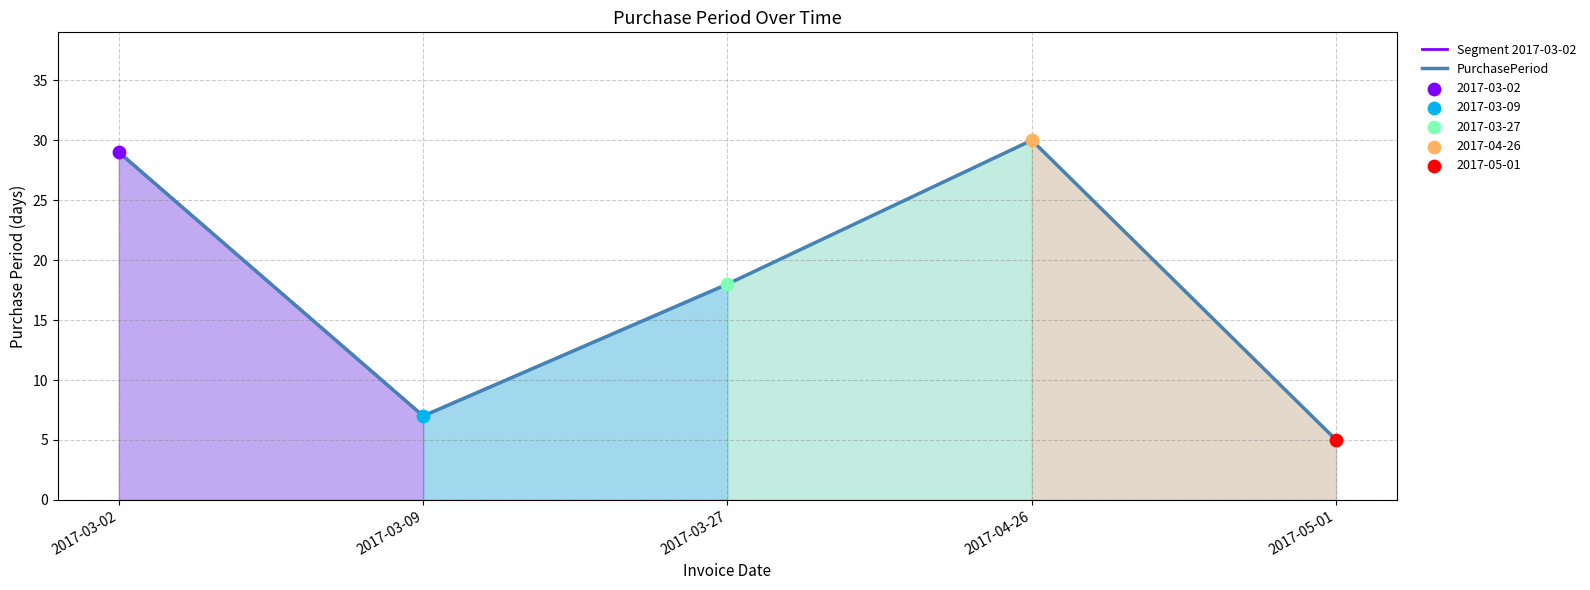

What is the change in value from 2017-03-02 to 2017-04-26?

+1